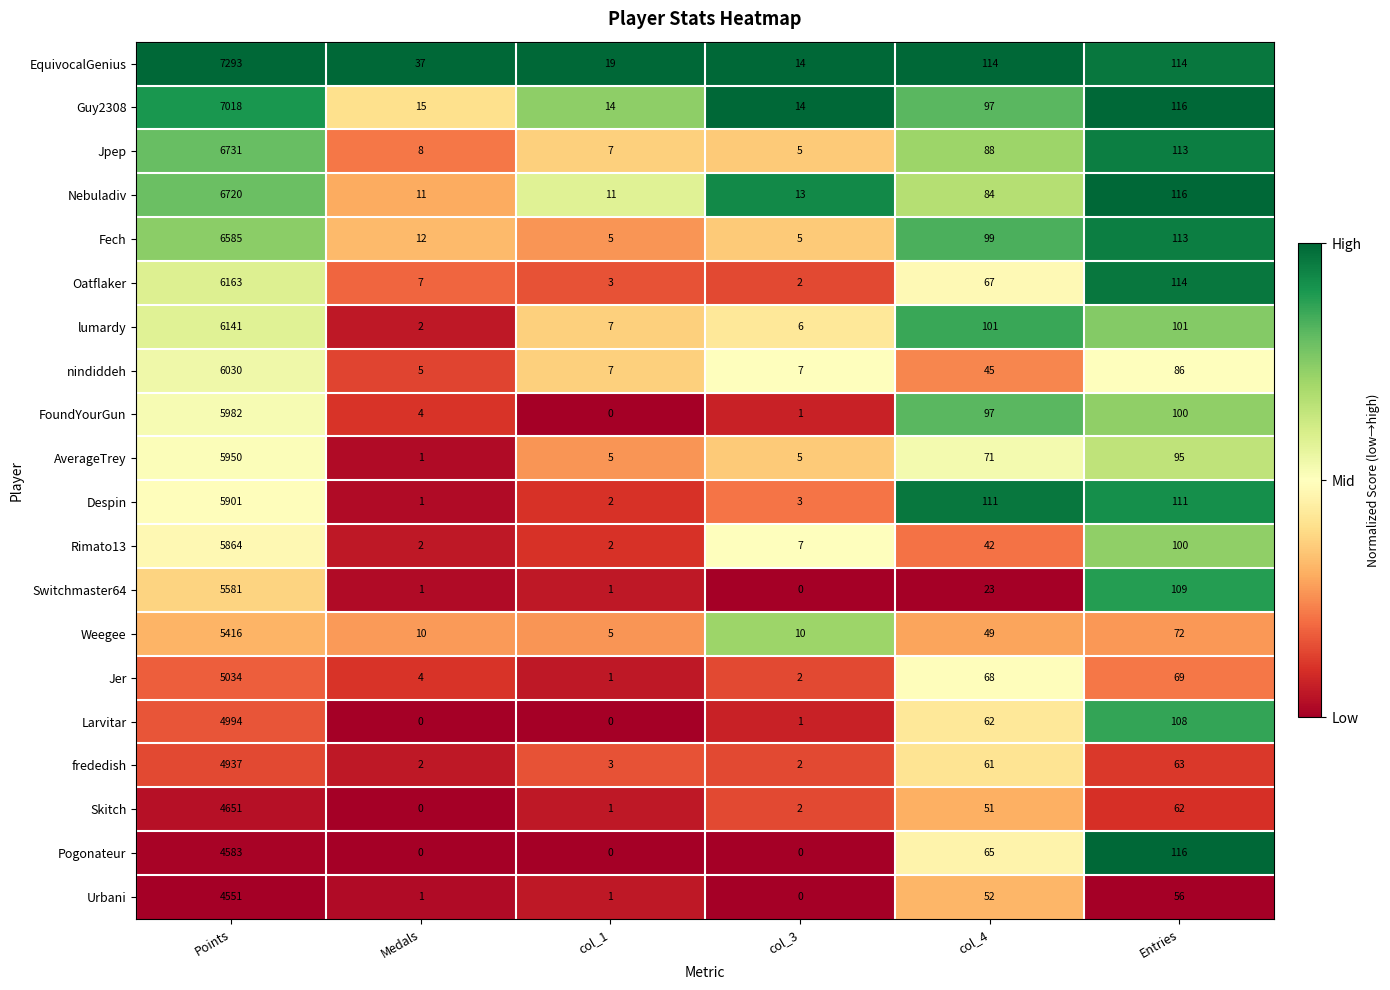

What is the total value across all series at col_4?

1447